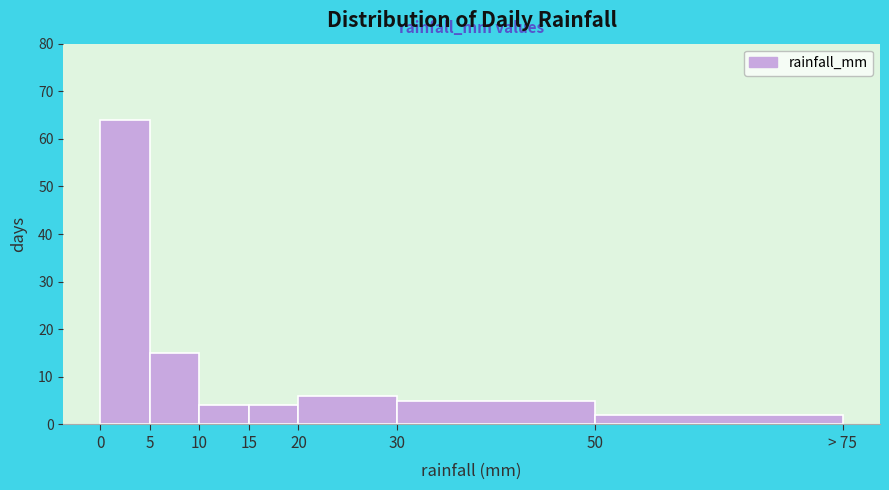

Reading left to right, extract all data points from this chart.

64	15	4	4	6	5	2